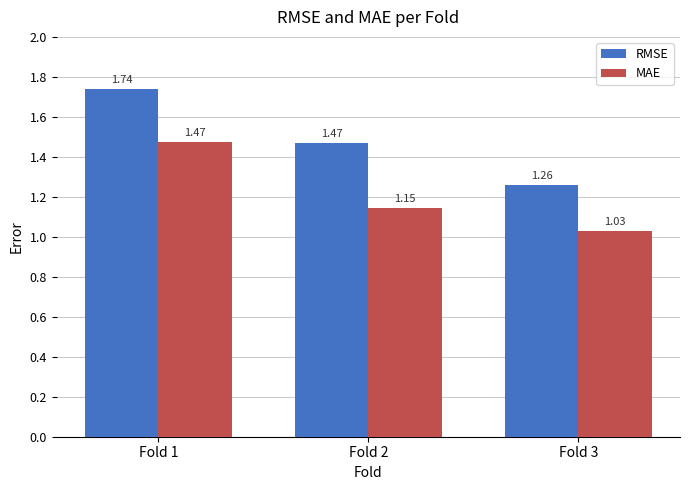

What is the difference between the highest and lowest values at Fold 1?

0.3